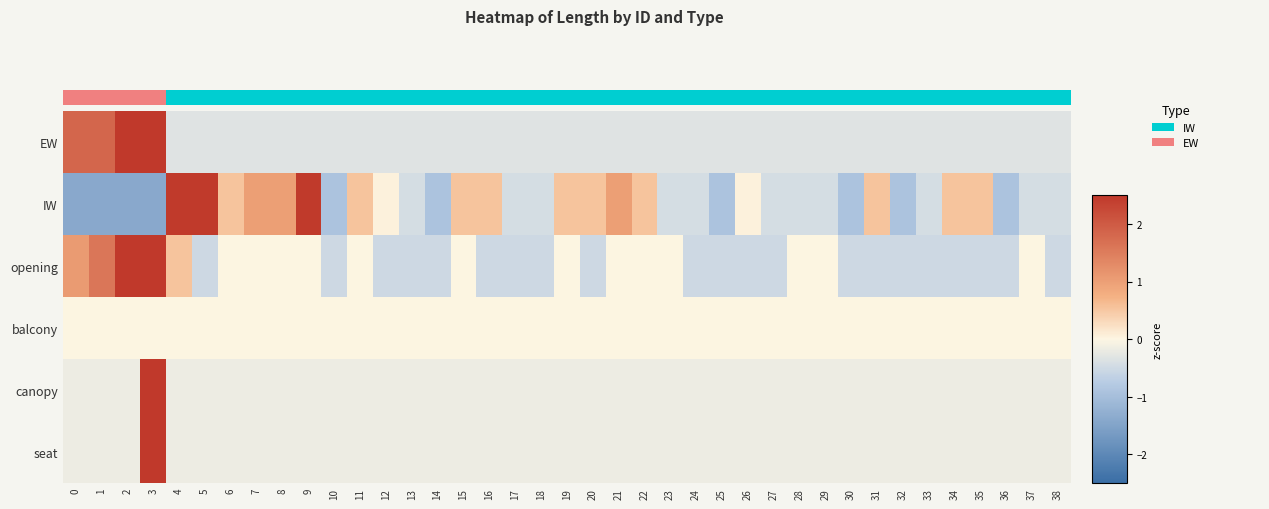

How many data points in IW are above 0?

18